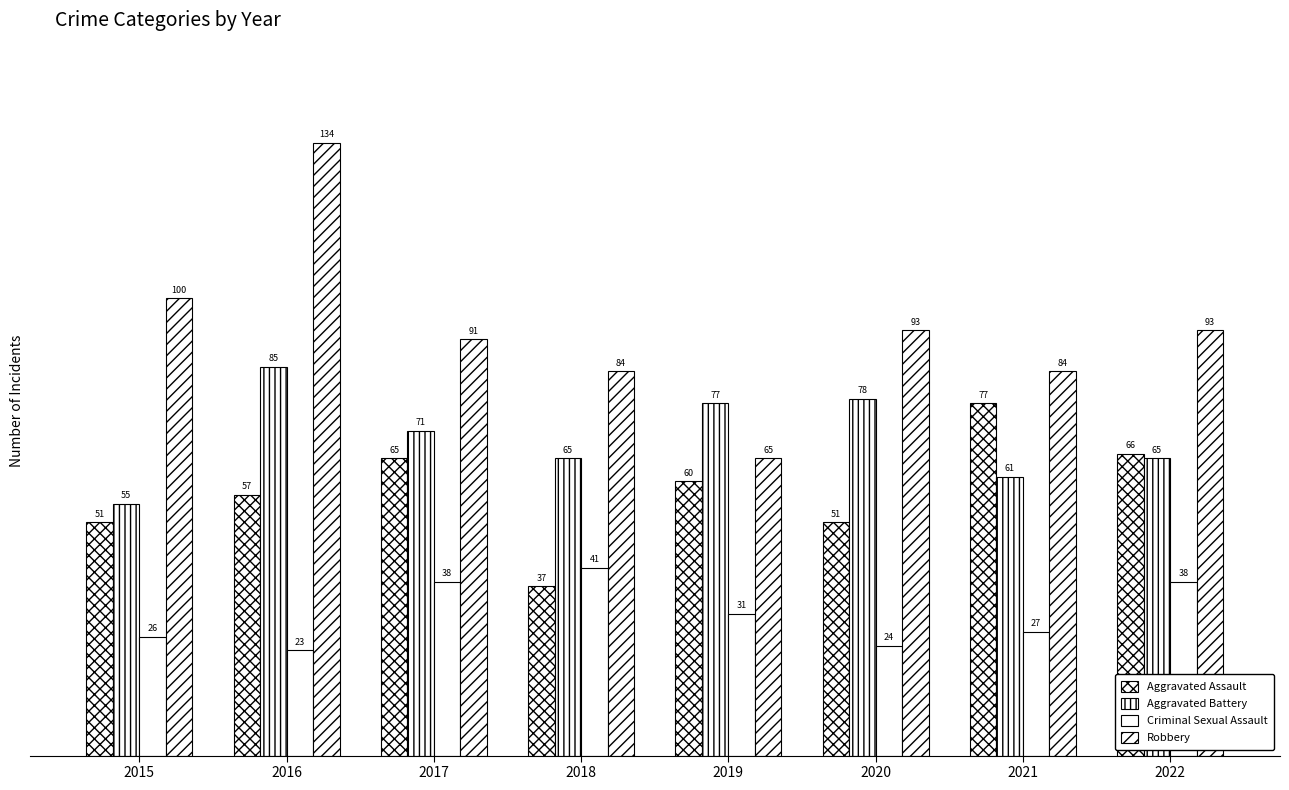

What is the sum of all Robbery values?

744